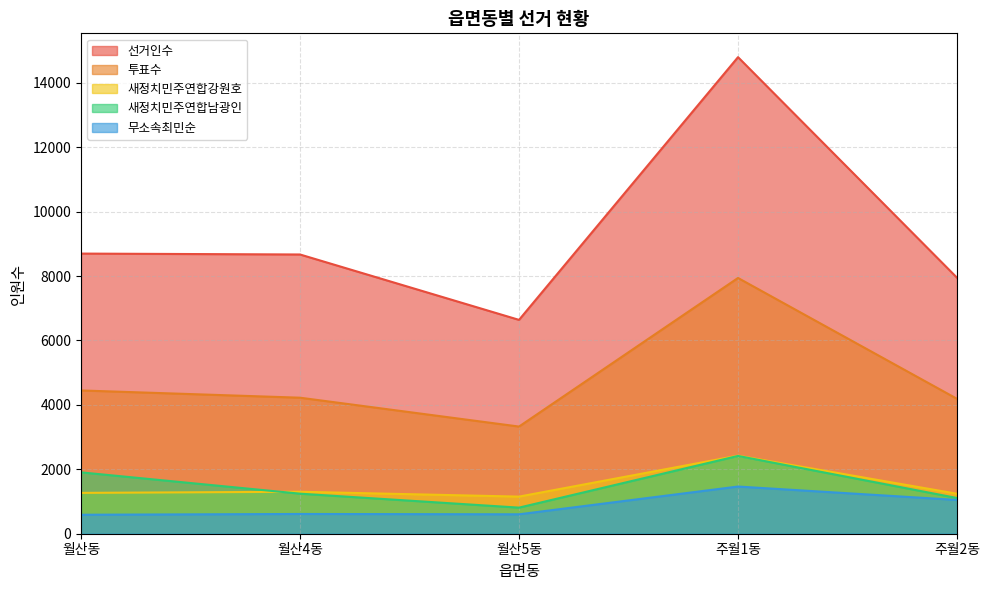

What are all the series names shown in the legend?

선거인수, 투표수, 새정치민주연합강원호, 새정치민주연합남광인, 무소속최민순